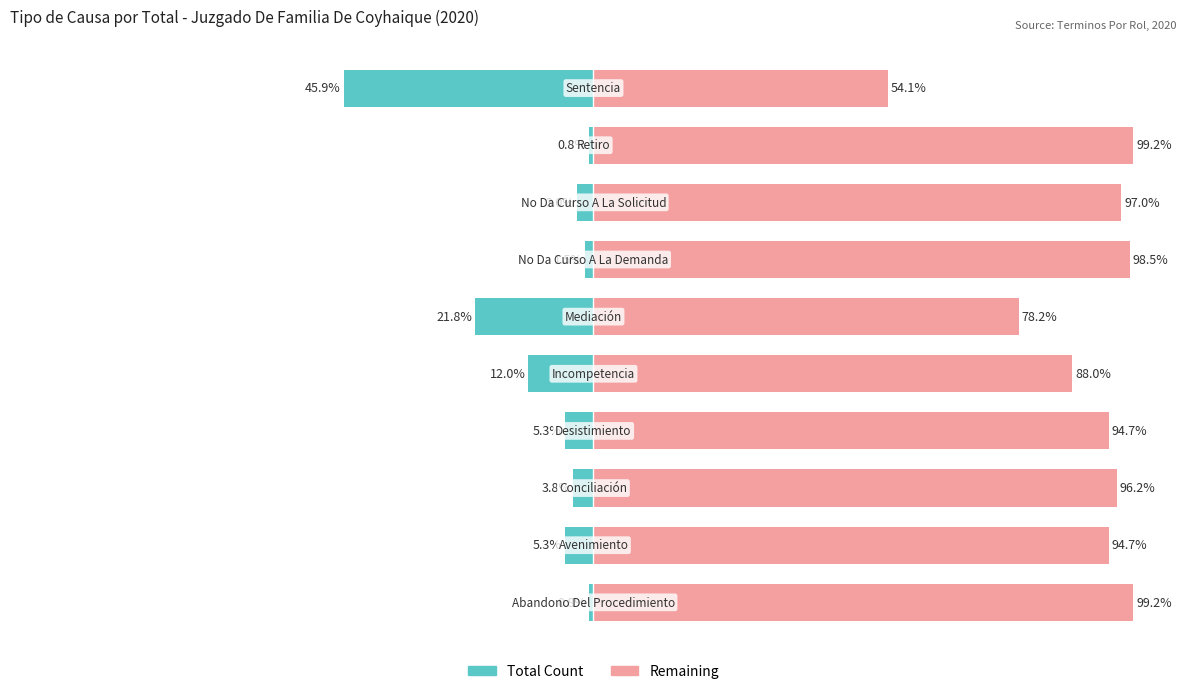

What is the value of the Remaining bar at the 3rd from the left?

96.2